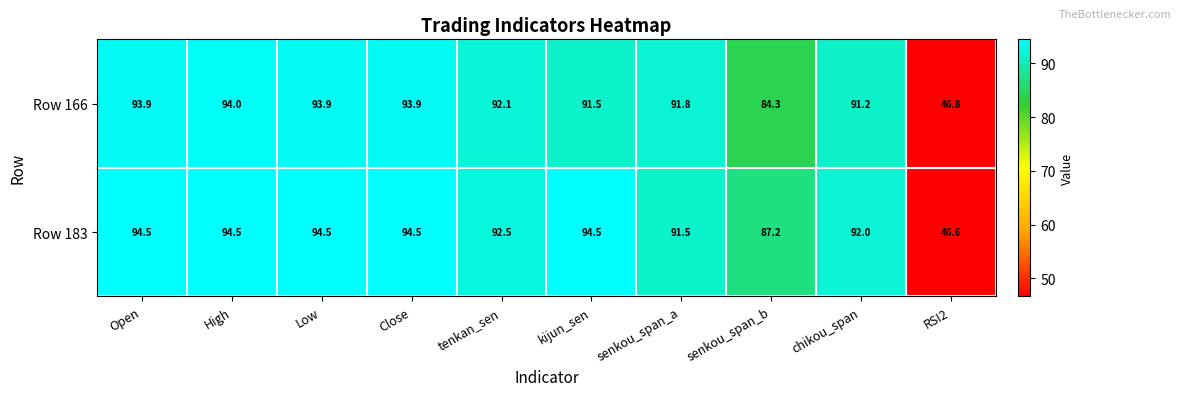

Rank the series at kijun_sen from highest to lowest value.

Row 183, Row 166